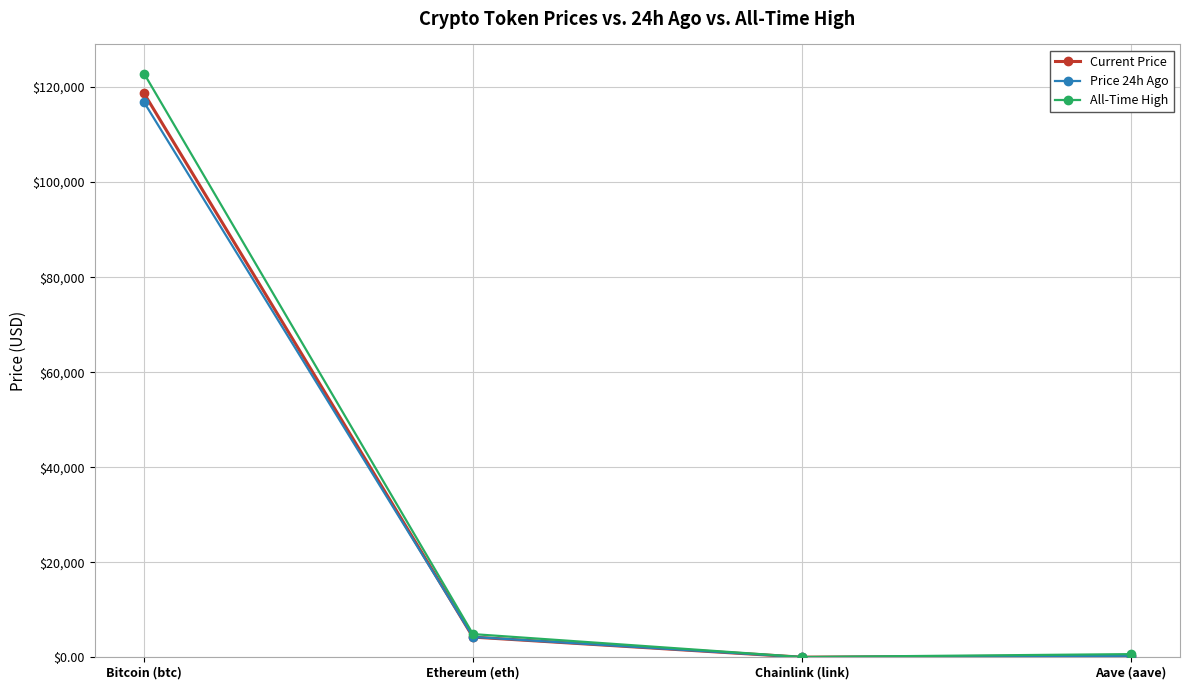

Which series changed the most between Bitcoin (btc) and Ethereum (eth)?

All-Time High